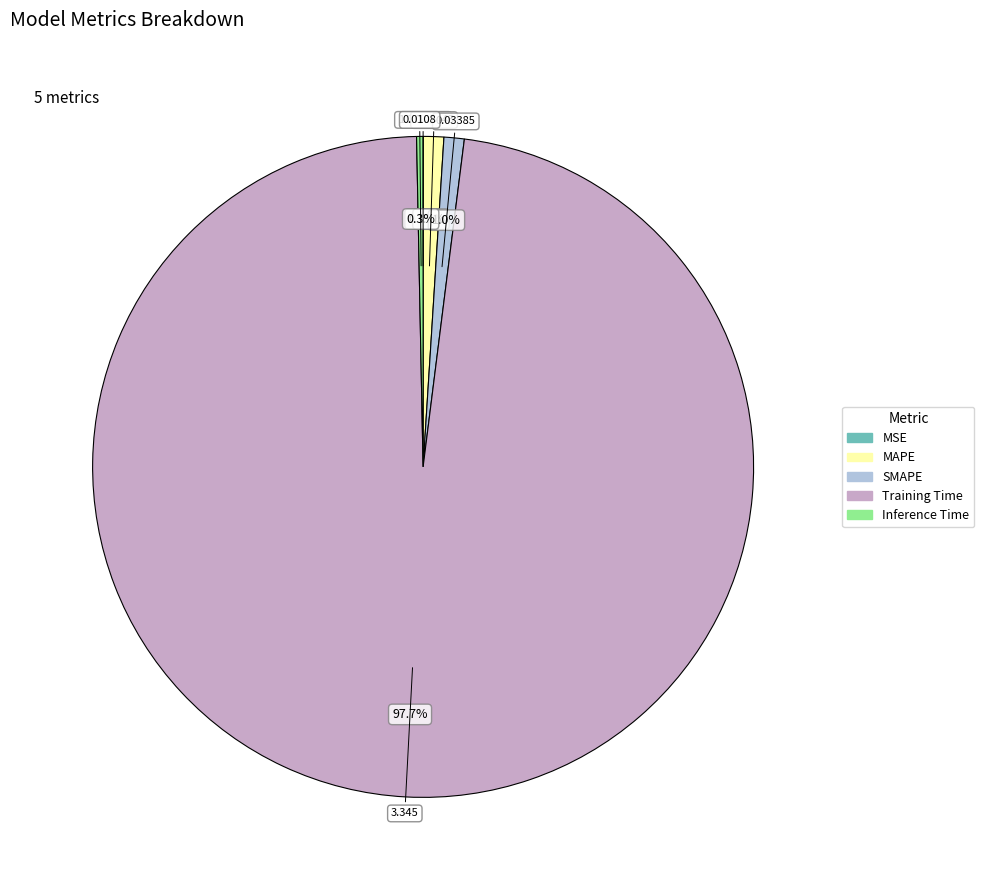

Combined, what portion of the pie is SMAPE and Training Time?

98.7%